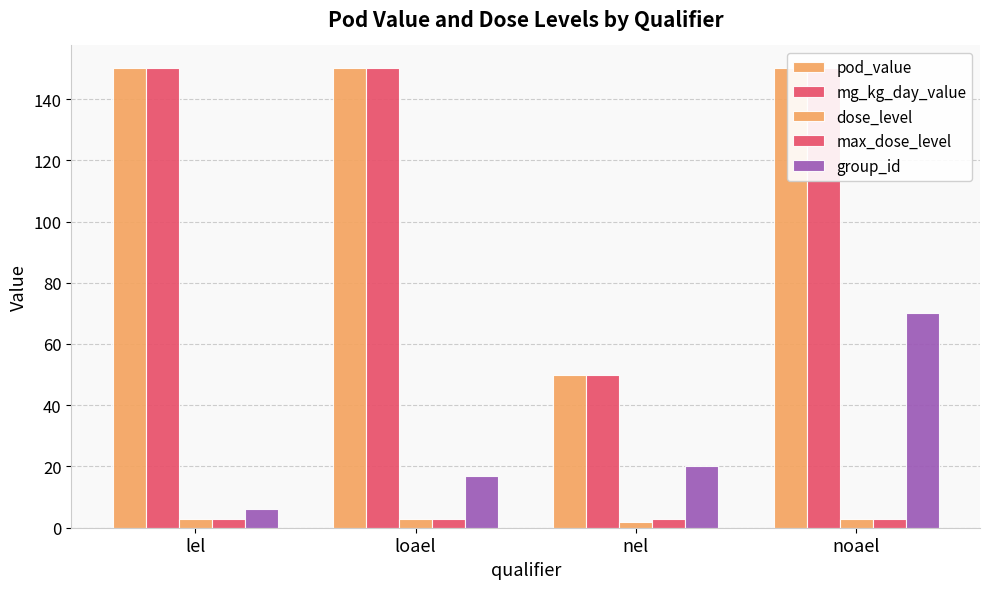

Is the value of mg_kg_day_value at noael greater than the value of pod_value at loael?

No